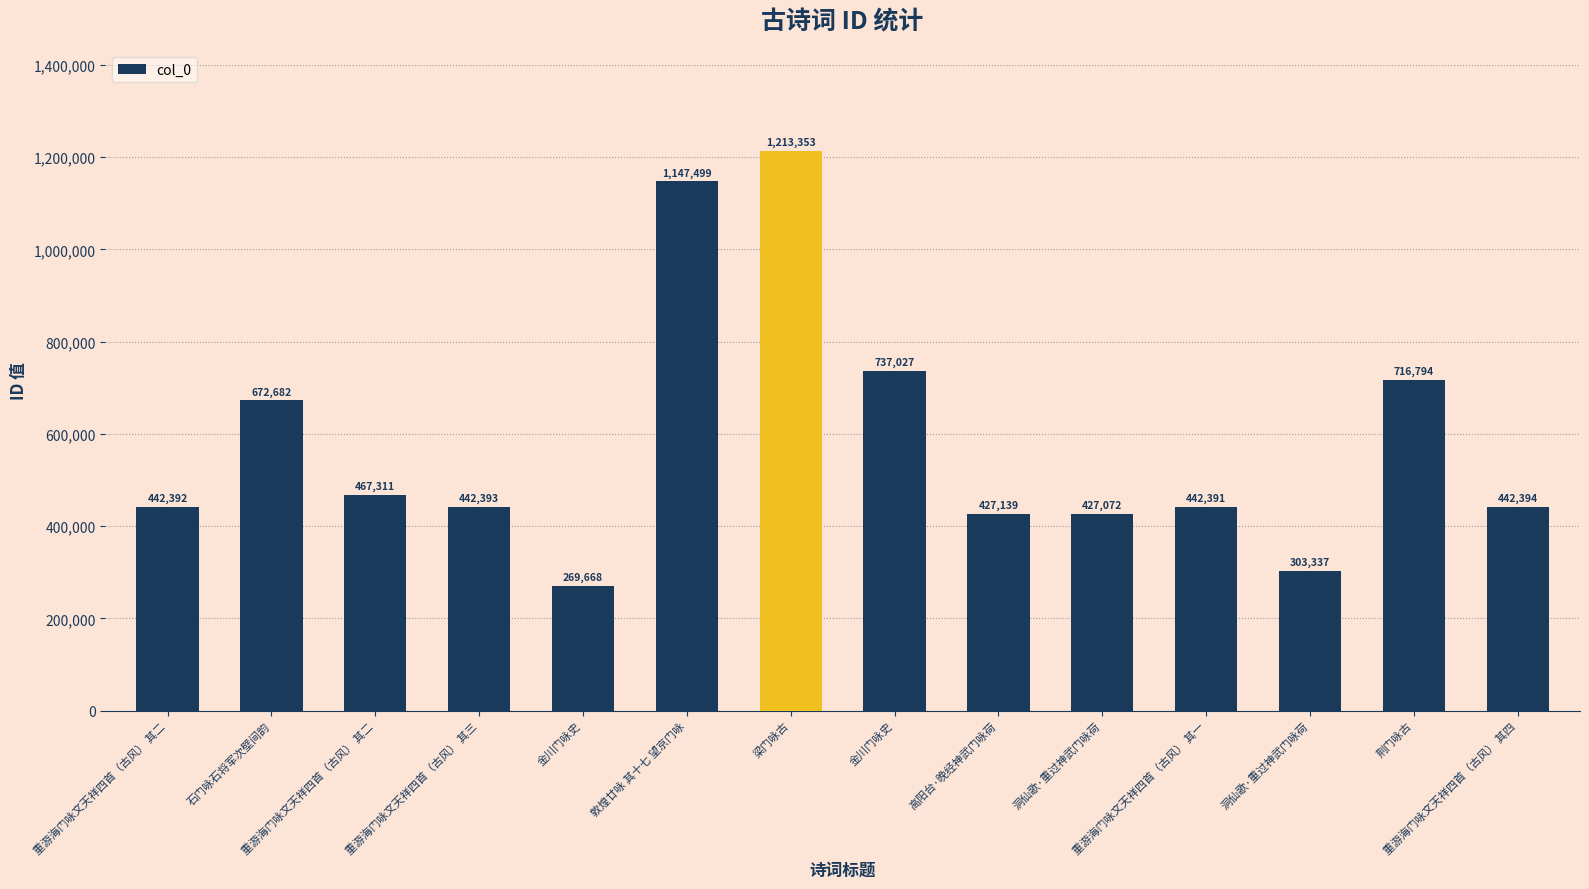

How many series are shown in this chart?

1